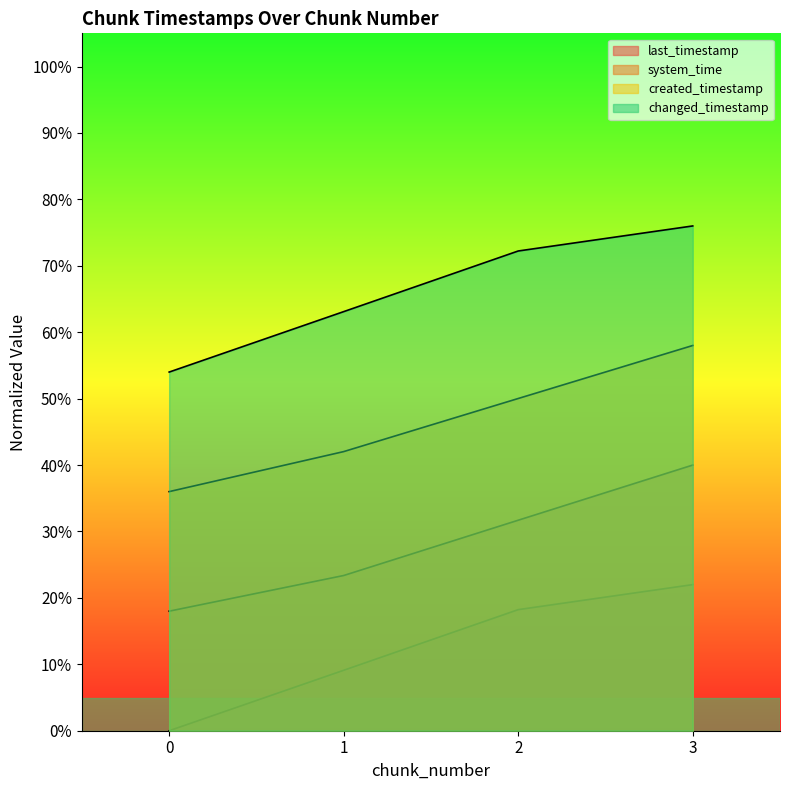

Reading left to right, transcribe all the data shown in this chart.

last_timestamp: 0.0	0.1	0.2	0.2
system_time: 0.2	0.2	0.3	0.4
created_timestamp: 0.4	0.4	0.5	0.6
changed_timestamp: 0.5	0.6	0.7	0.8